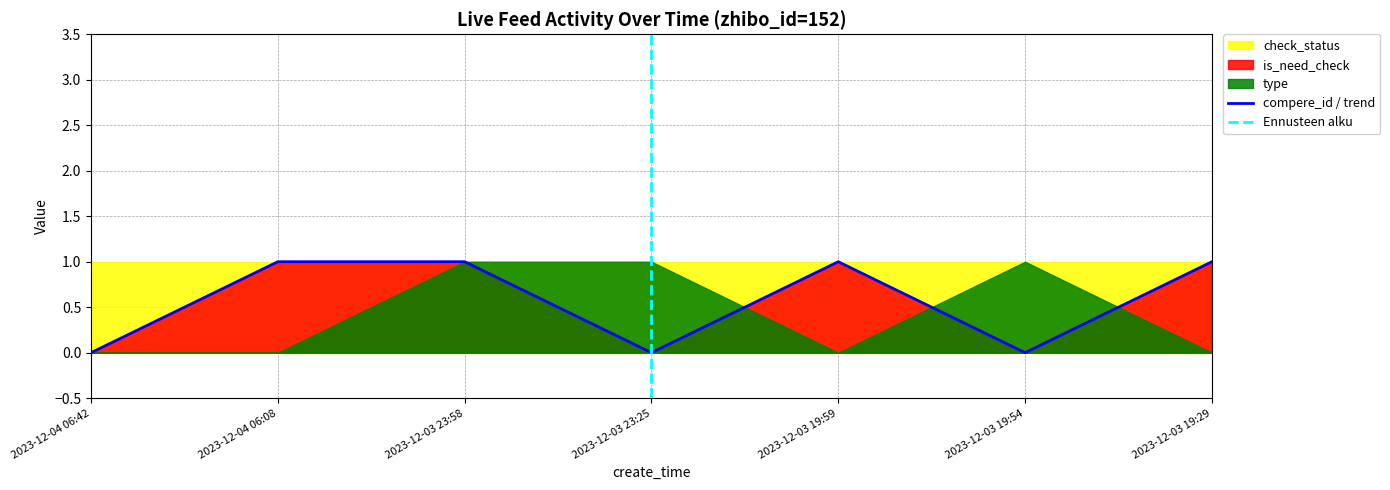

What is the difference between the highest and lowest values at 2023-12-03 19:29?

1